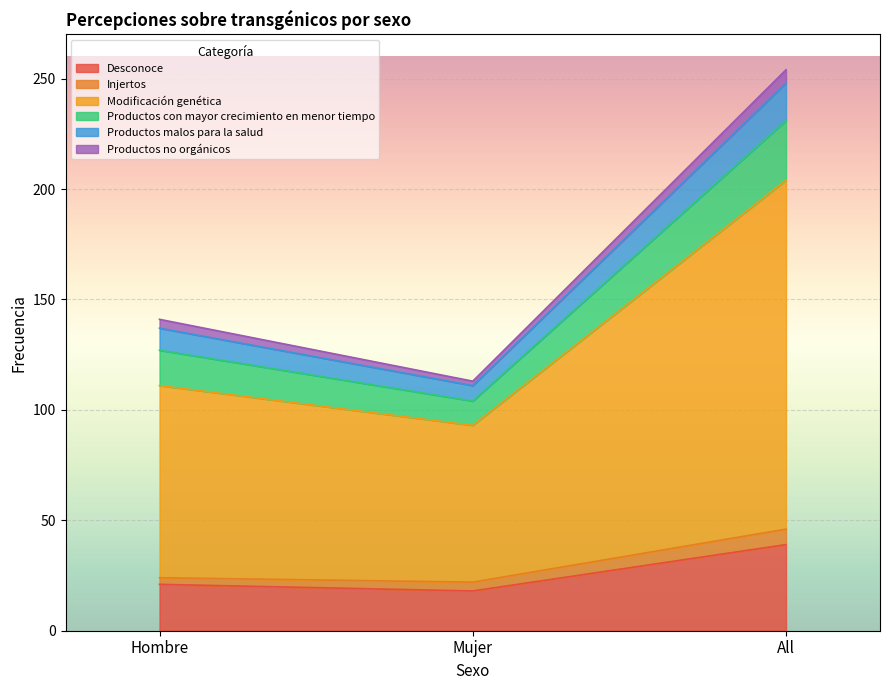

Is the value of Productos con mayor crecimiento en menor tiempo at Hombre greater than the value of Modificación genética at All?

No